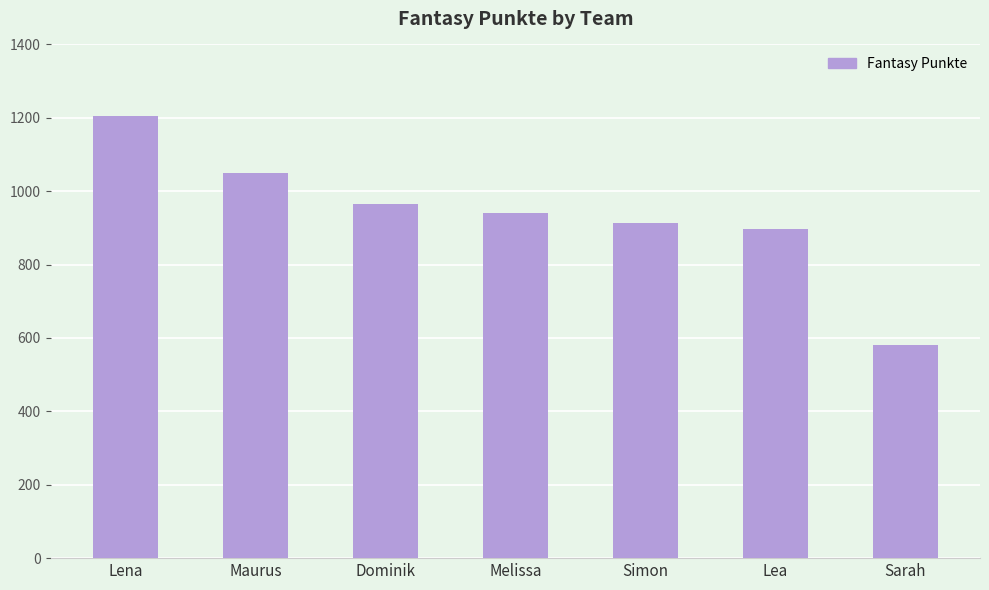

Are the bars grouped side by side (vs. stacked)?

No